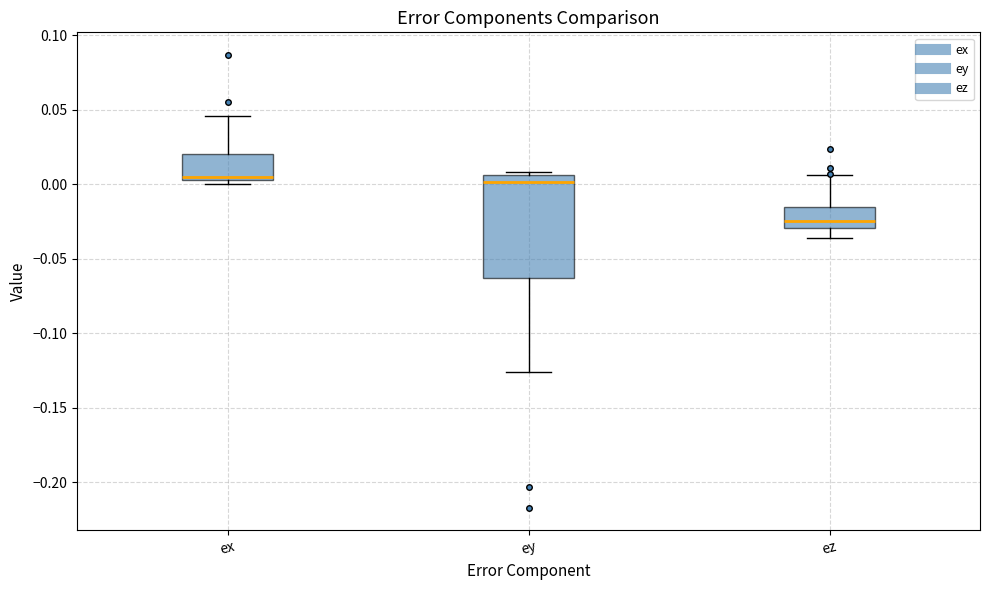

Reading left to right, read every box against the y-axis: the position of its median line, the range the box covers, and the ends of its whiskers. The values are not printed on the chart, so give them approximately, as read against the axis.

ex: median 0.005 (just above the box's lower edge), box 0.005 to 0.020, whiskers 0.000 to 0.045
ey: median 0.000, box -0.065 to 0.005, whiskers -0.125 to 0.010
ez: median -0.025, box -0.030 to -0.015, whiskers -0.035 to 0.005